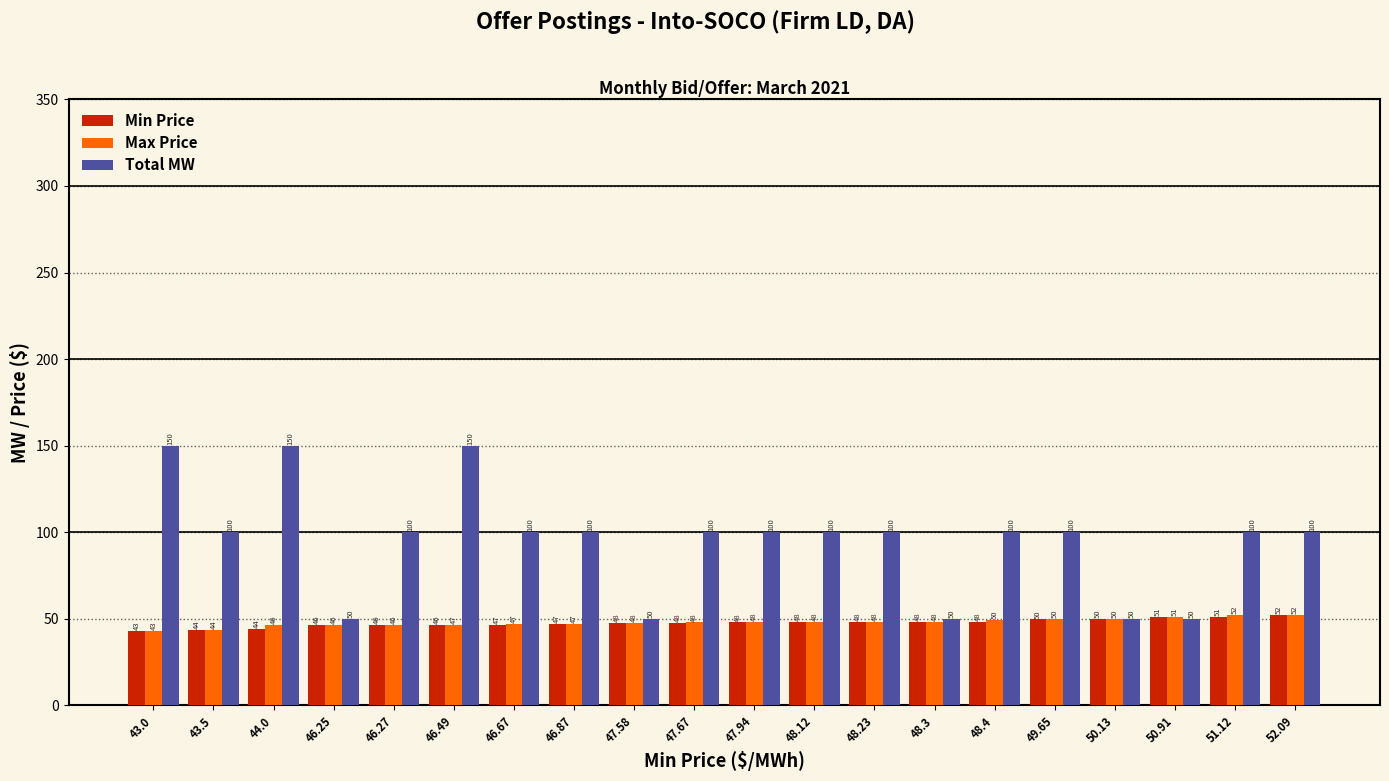

How many data points in Min Price are less than 47?

8